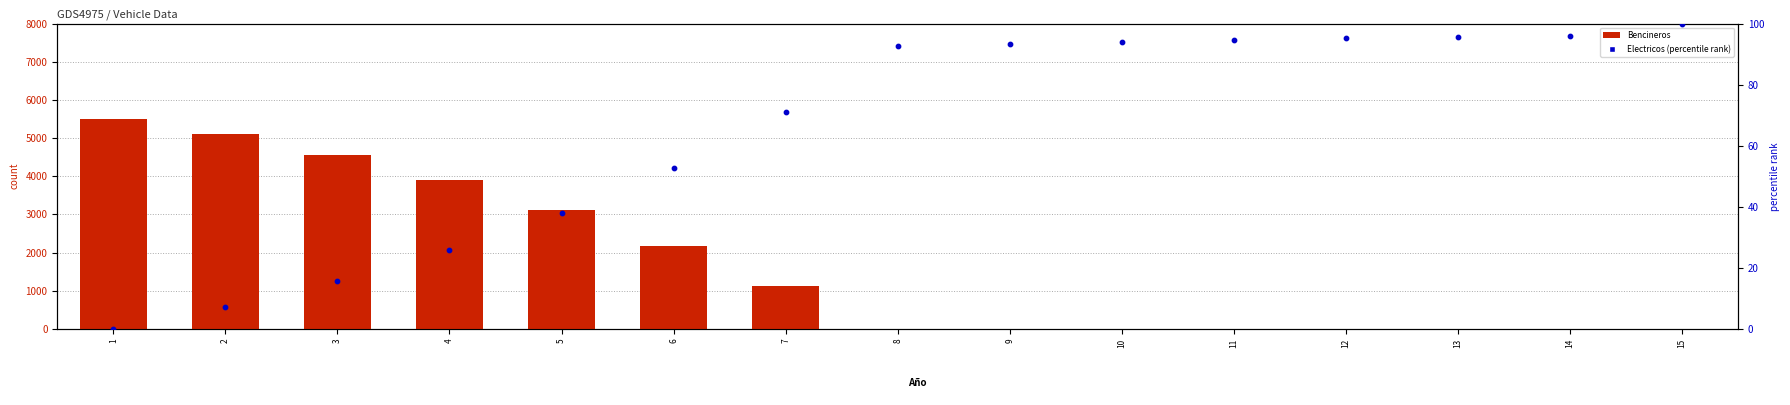

At how many categories does at least one series exceed 3631?

4